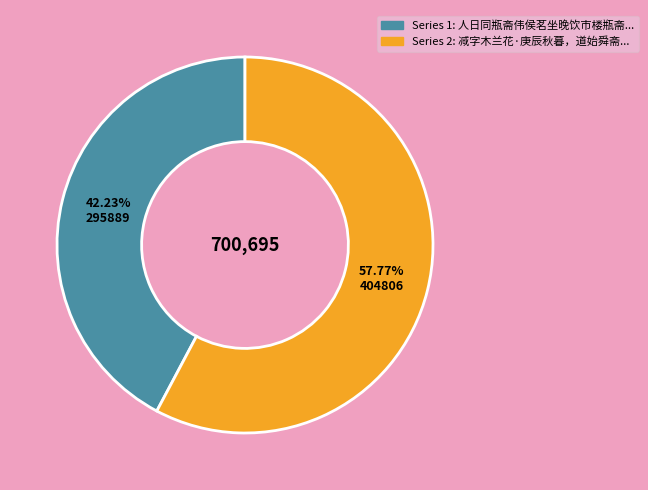

Is there a majority slice in this chart?

Yes